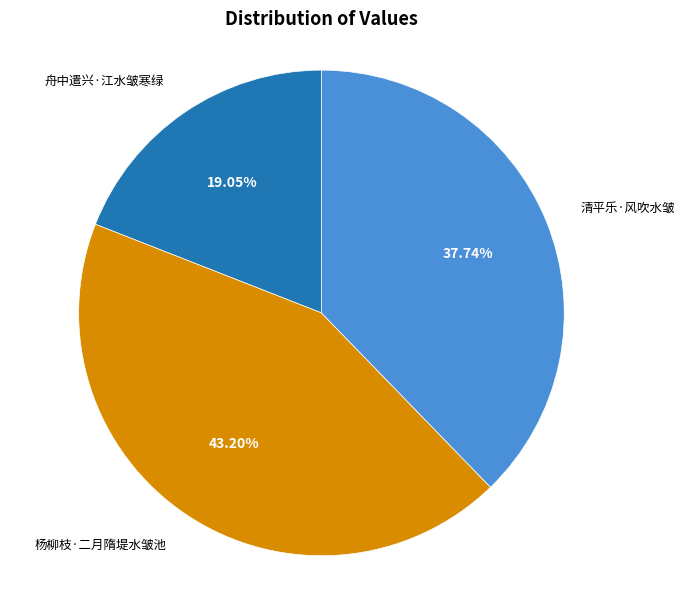

How many segments does this pie chart have?

3